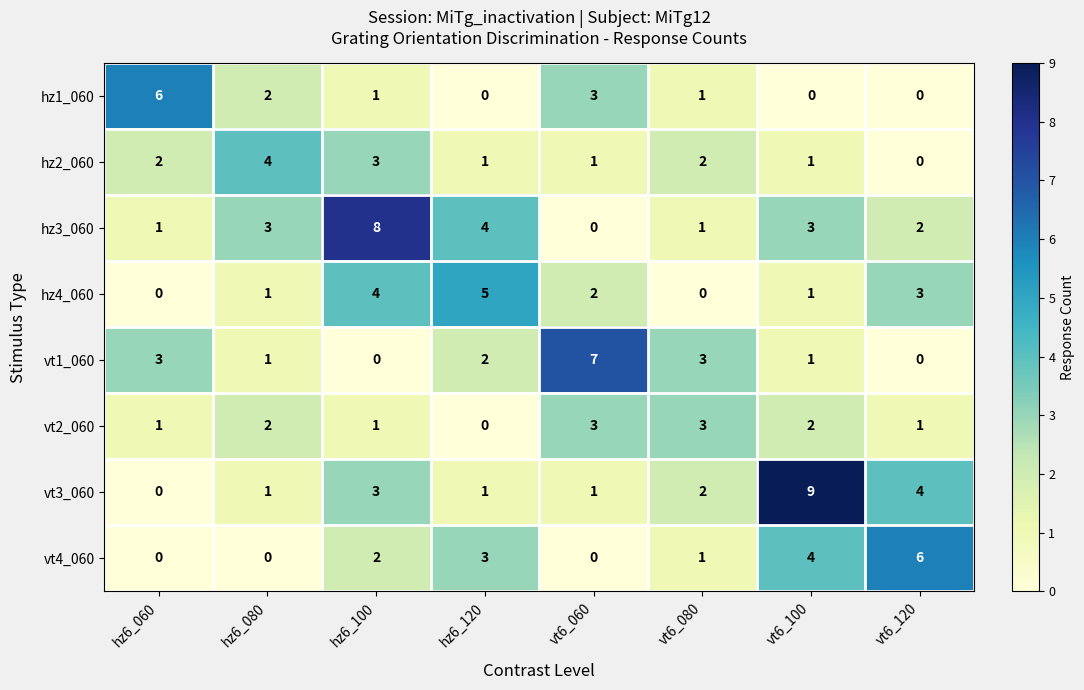

What is the sum of all vt1_060 values?

17